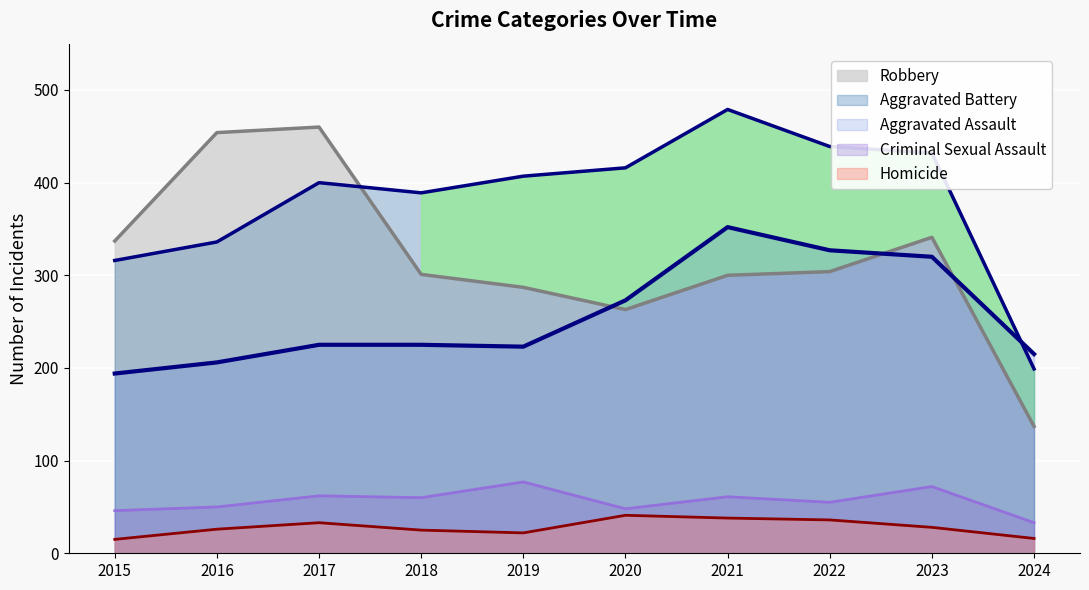

What is the average value of the Aggravated Battery series?

381